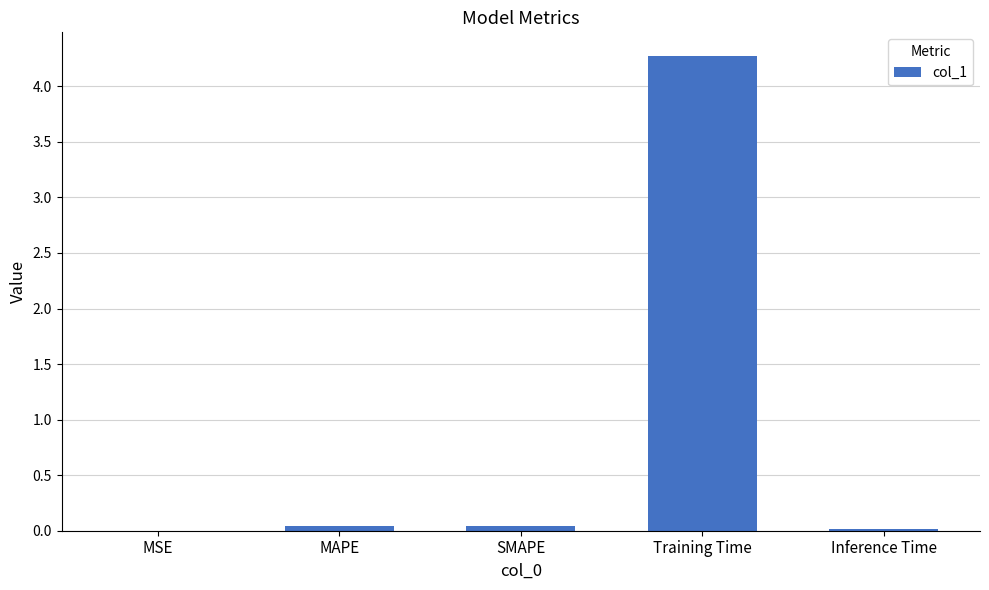

What is the sum of the values at SMAPE and Inference Time?

0.1